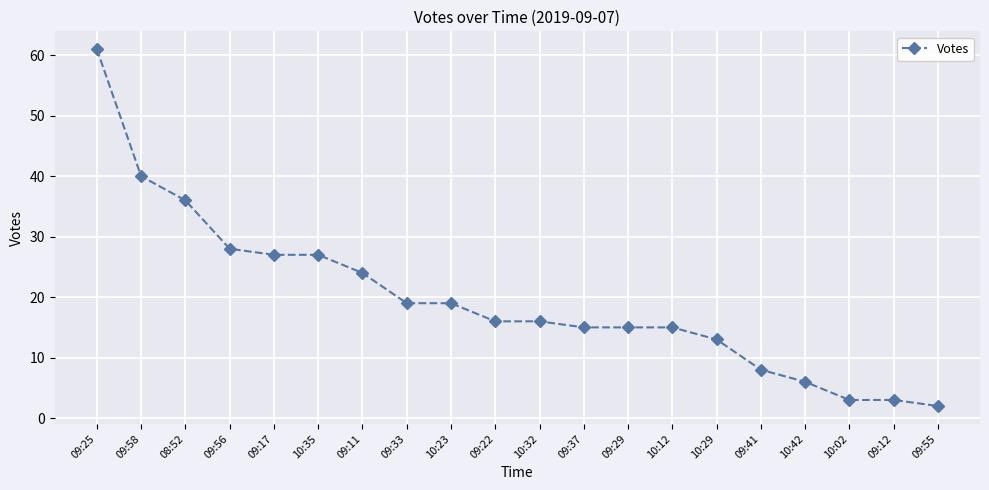

Reading left to right, extract all data points from this chart.

61	40	36	28	27	27	24	19	19	16	16	15	15	15	13	8	6	3	3	2